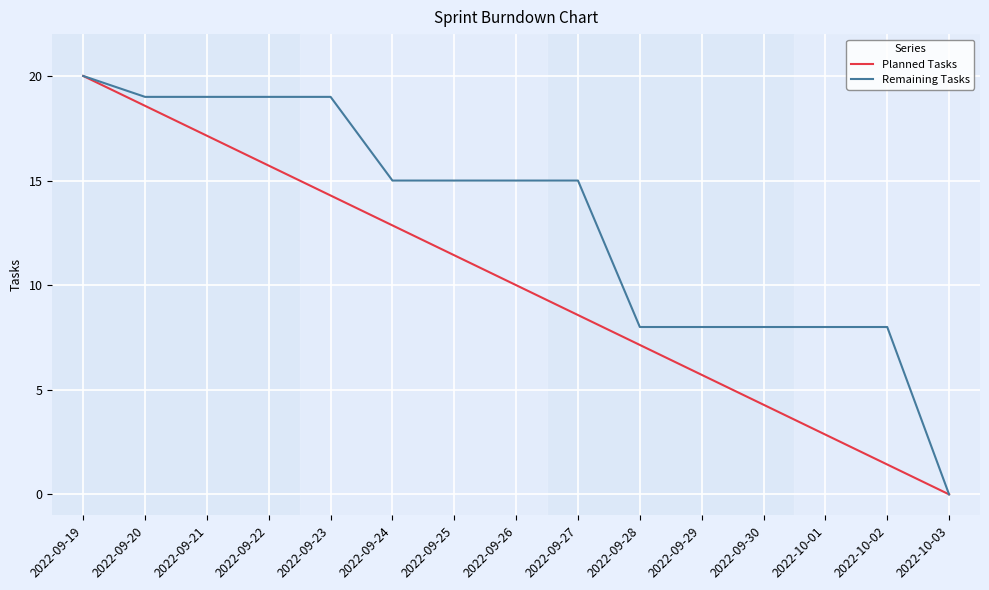

What is the sum of the Remaining Tasks values at 2022-09-27 and 2022-09-20?

34.0